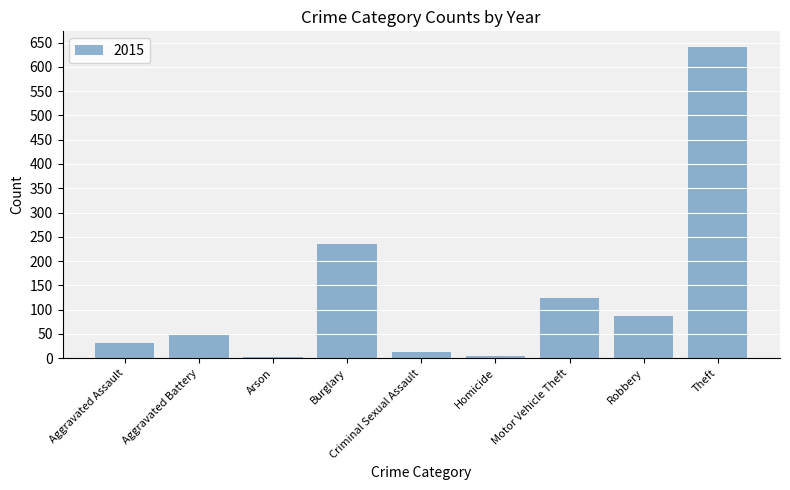

Read the value at Aggravated Battery.

50